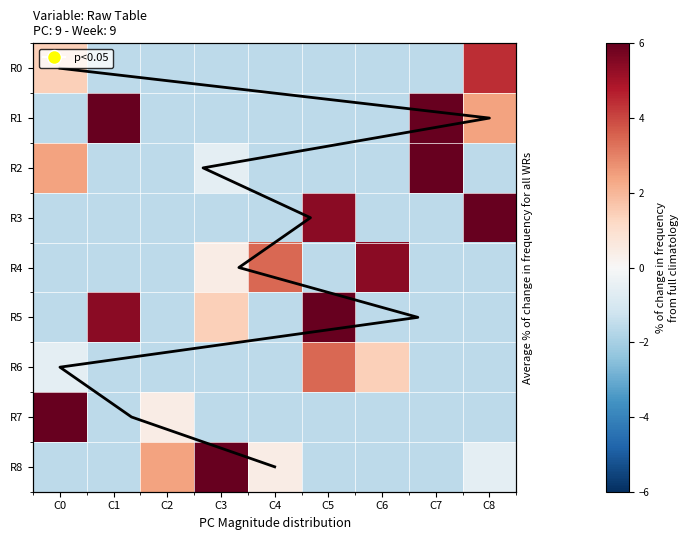

List the series in order of their peak value, lowest first.

R6, R0, R4, R2, R8, R1, R3, R5, R7, trend